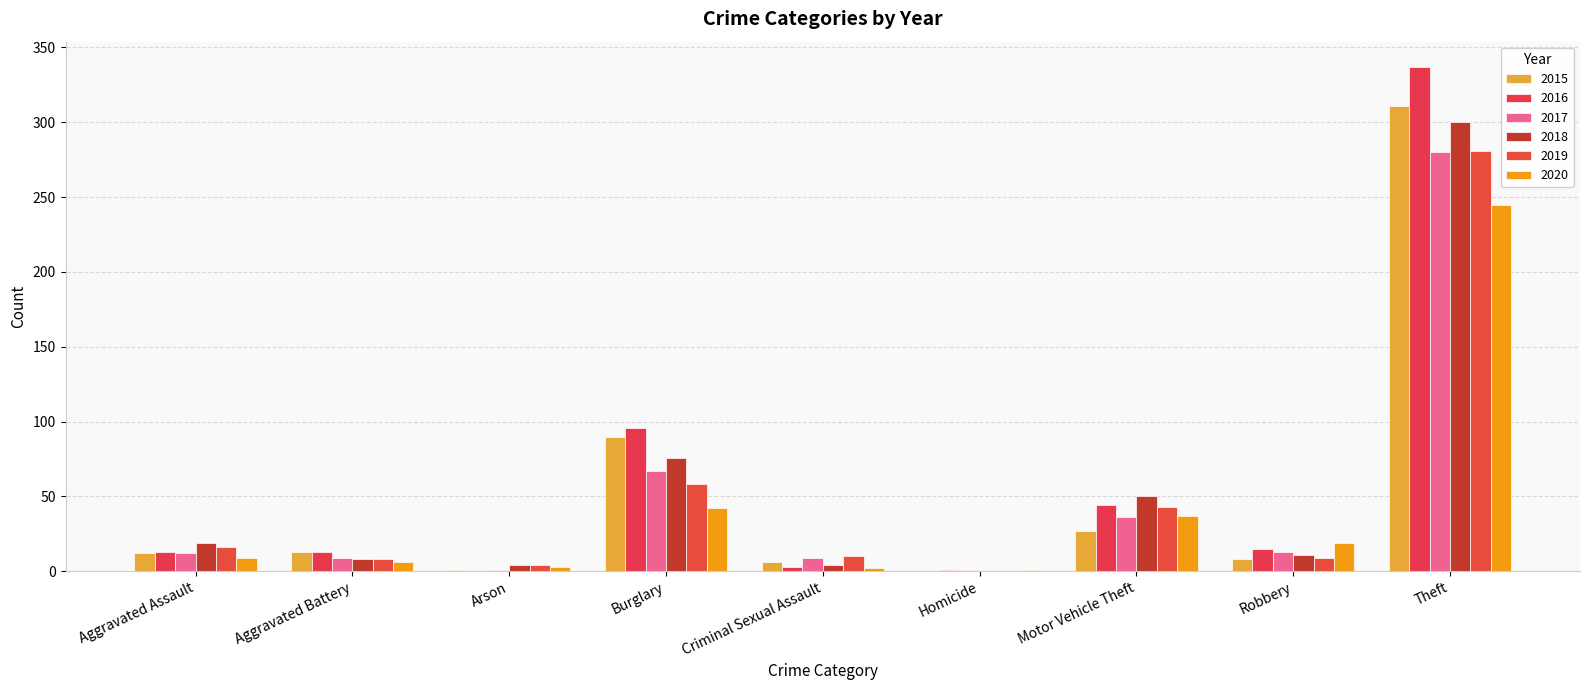

Count the number of categories in the chart.

9